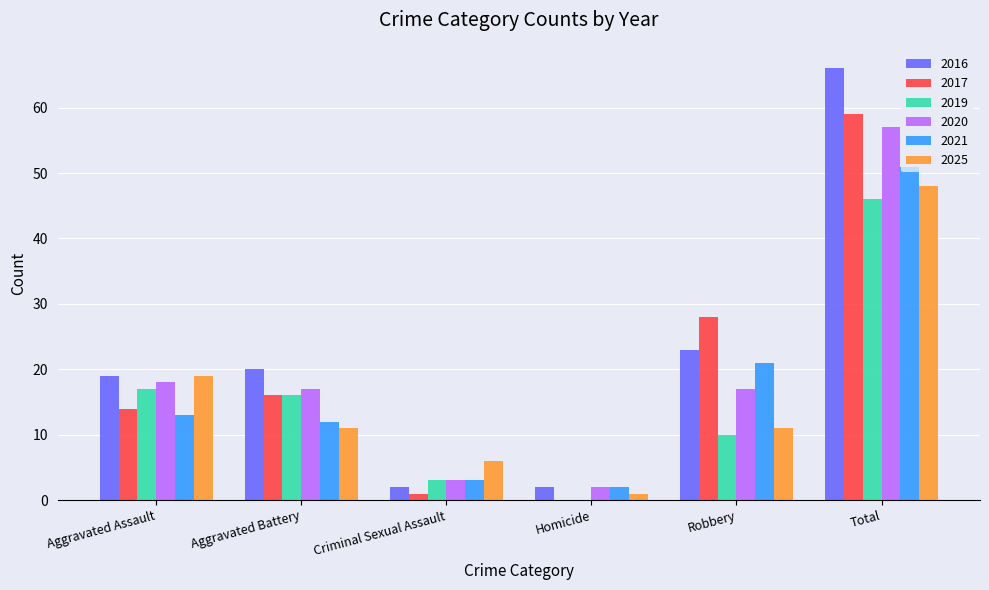

Which series has the largest range (max minus min)?

2016